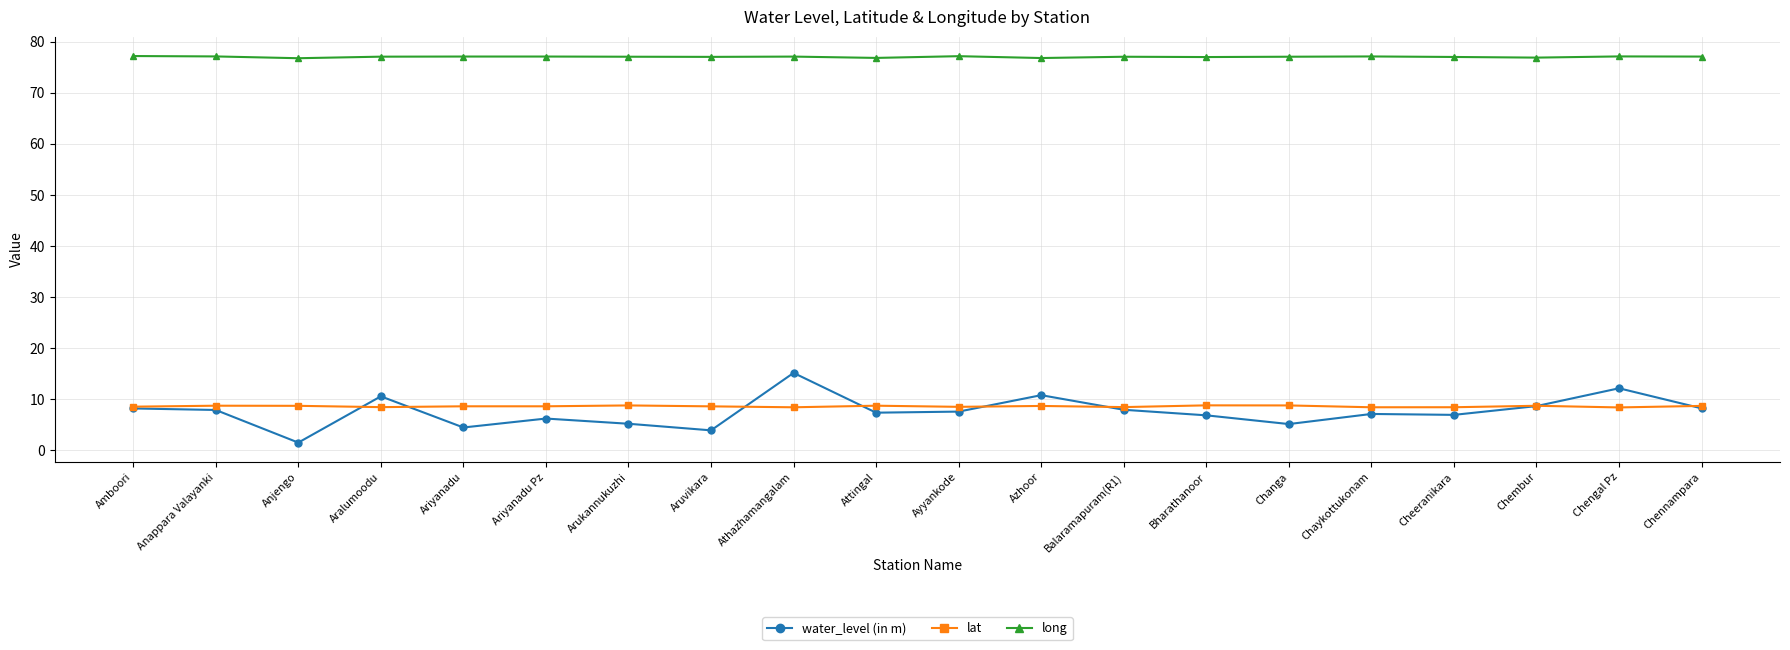

Rank the series at Aruvikara from lowest to highest value.

water_level (in m), lat, long